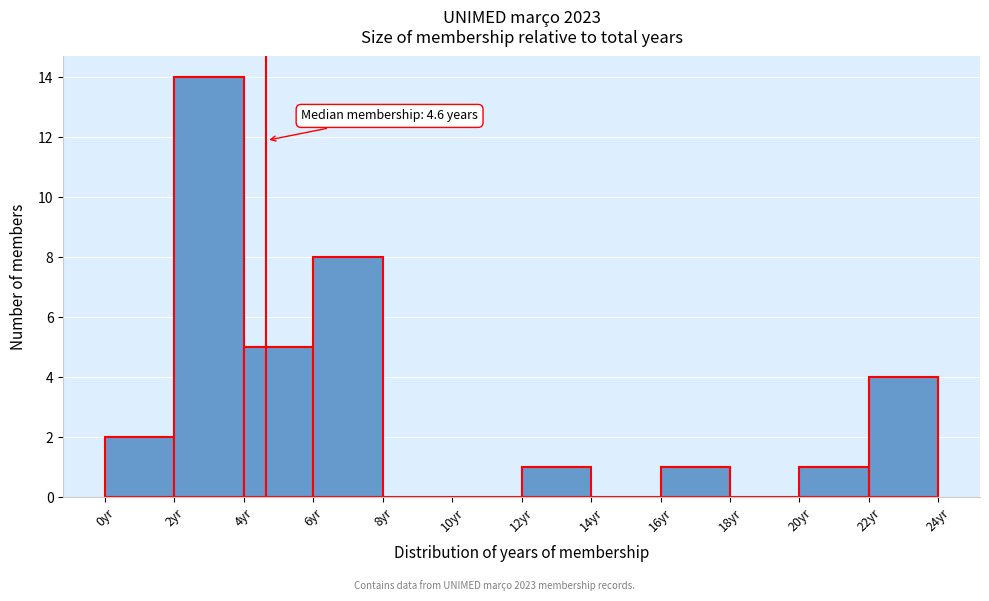

Which range on the x-axis has the tallest bar?

2 to 4